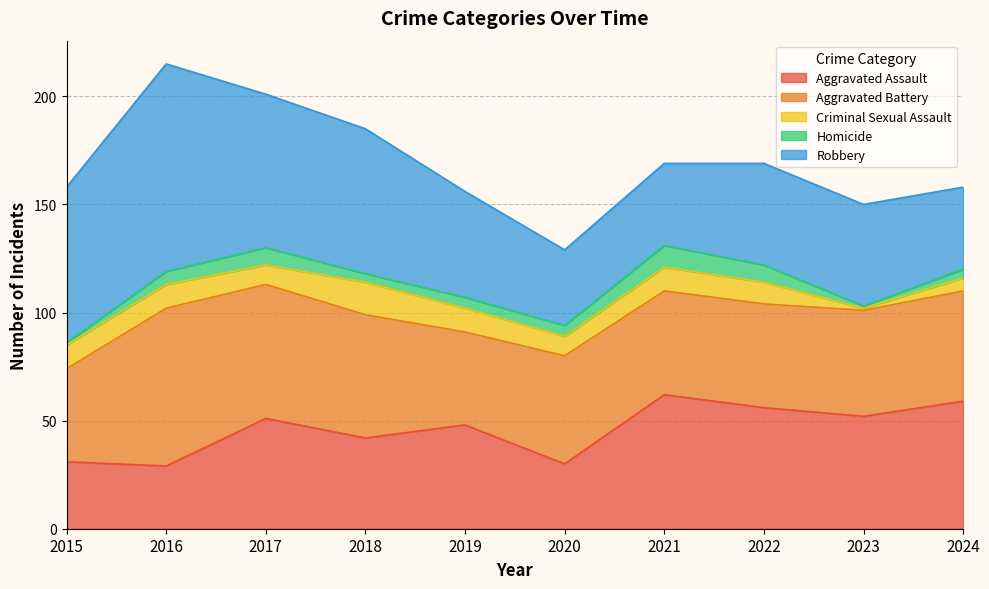

At which category does Robbery reach its first local peak?

2016